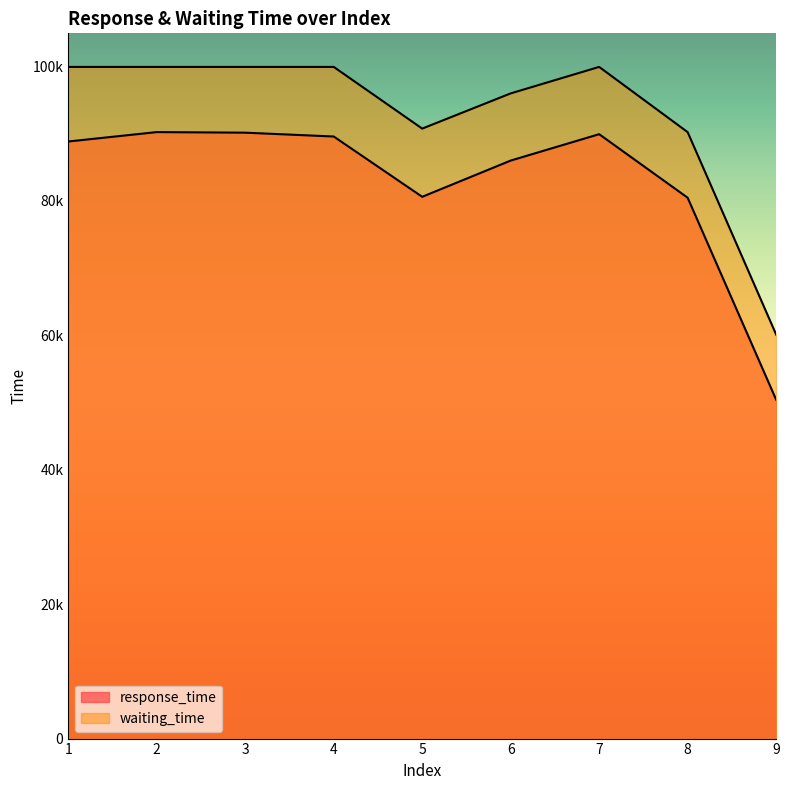

At which category does response_time reach its first local valley?

5